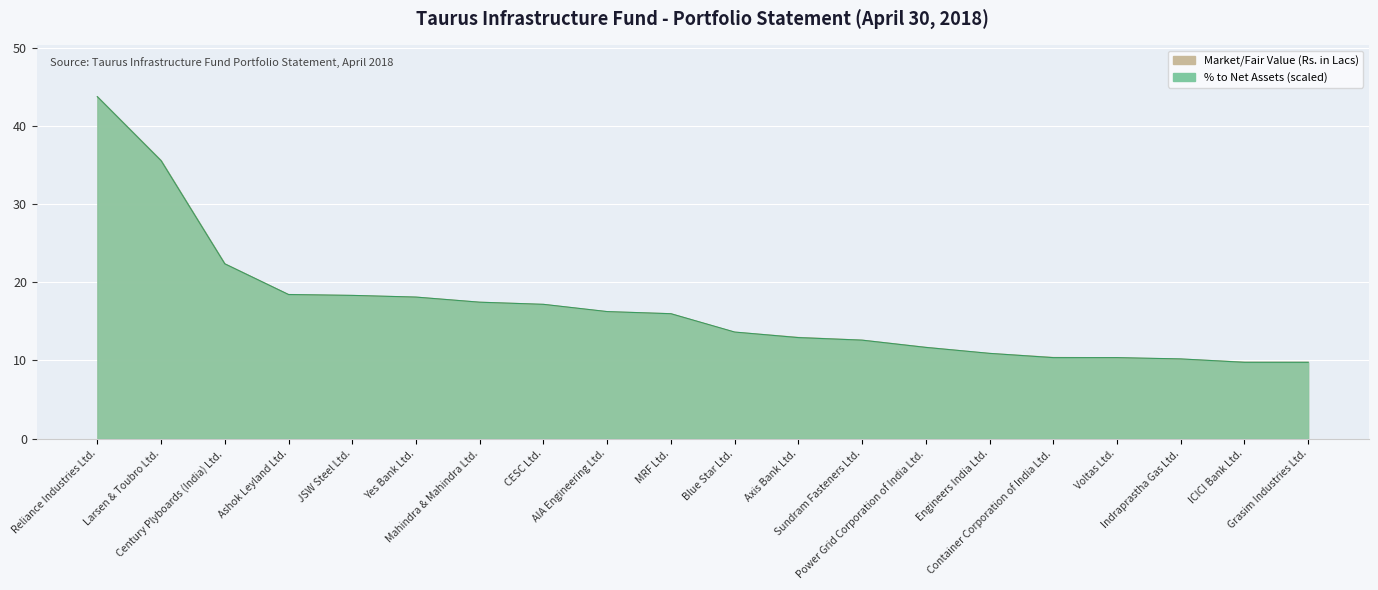

What is the value of the % to Net Assets point at the 17th from the left?

10.4